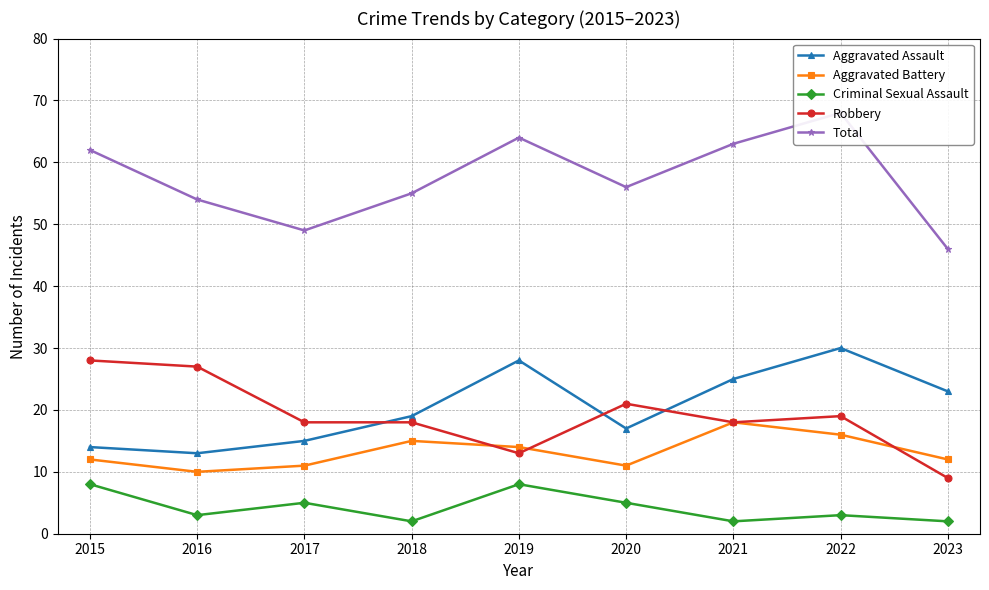

What is the spread (max minus min) of values at 2023?

44